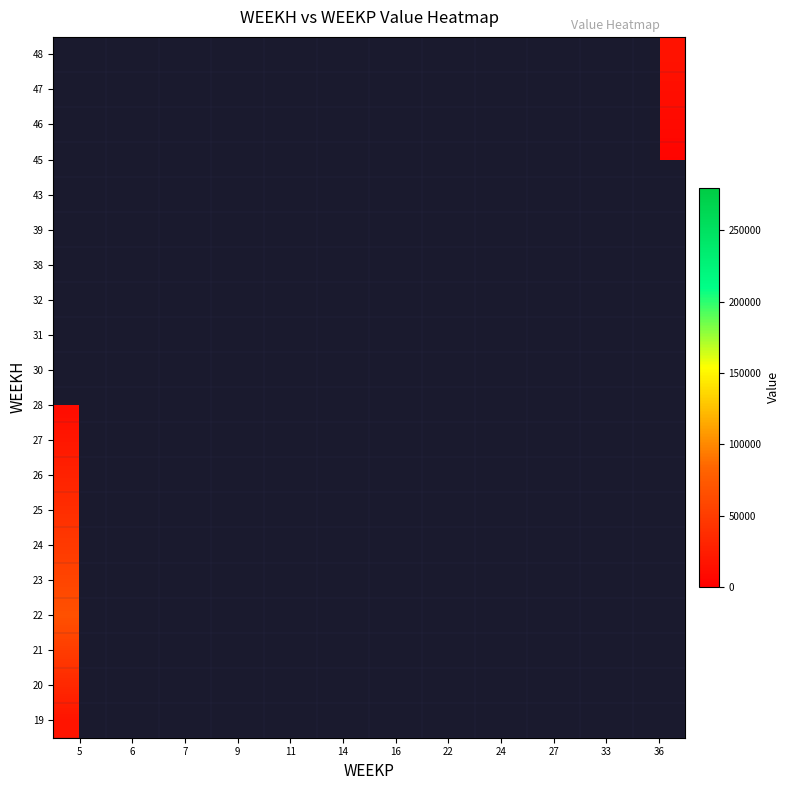

Which has a higher value, 24 or 14?

14